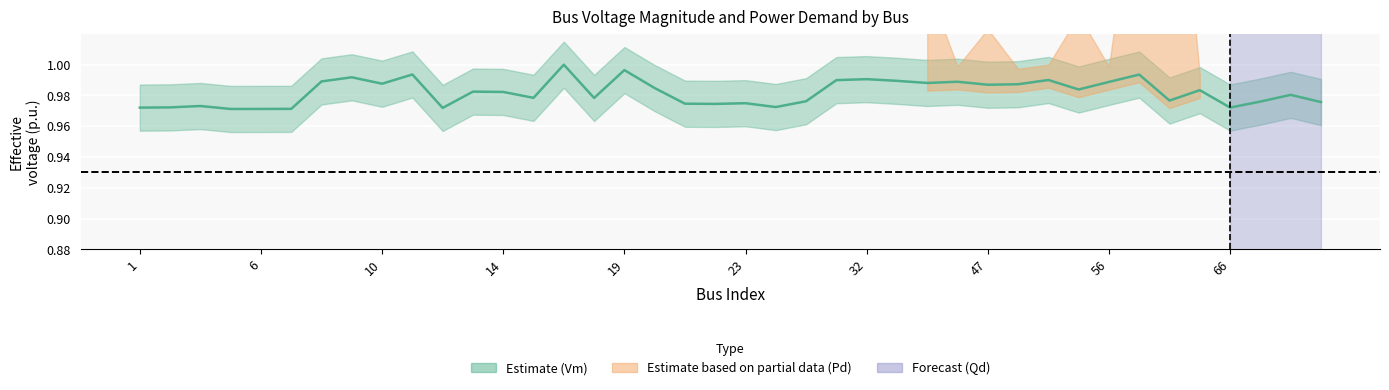

What is the maximum value for Vm?

1.0